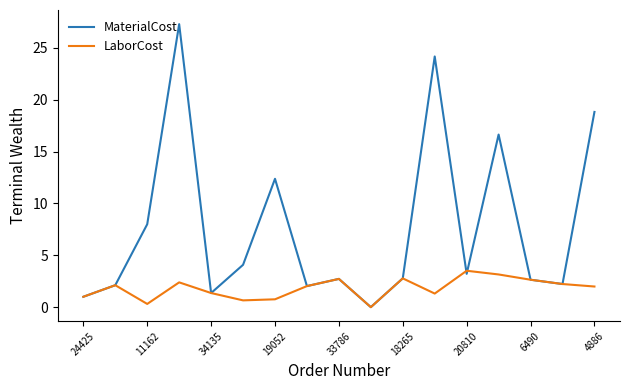

List the series in order of their overall mean, lowest first.

LaborCost, MaterialCost